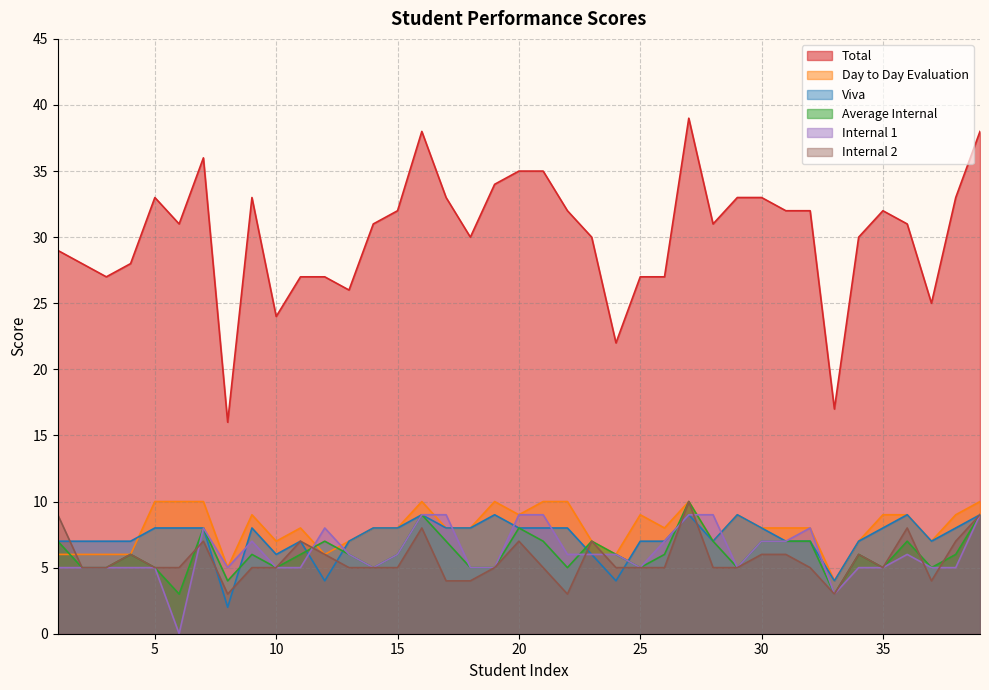

What are all the series names shown in the legend?

Total, Day to Day Evaluation, Viva, Average Internal, Internal 1, Internal 2